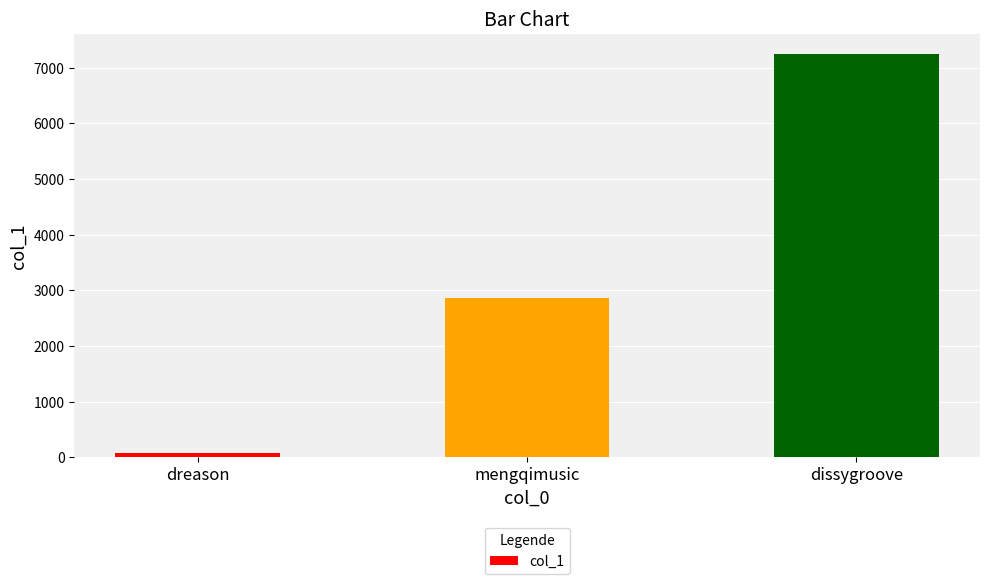

How many data points does each series have?

3